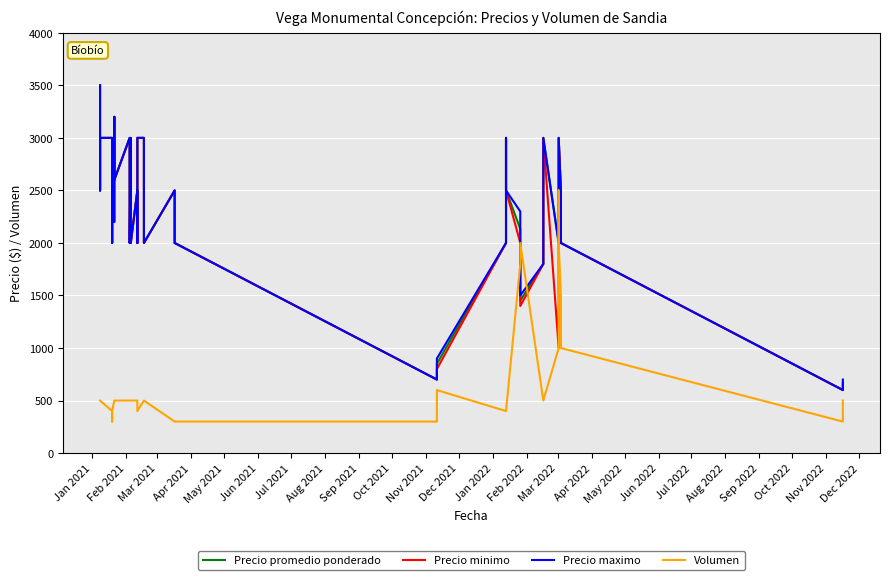

True or false: Precio promedio ponderado has a value of 1389 at Jul 2021.

False